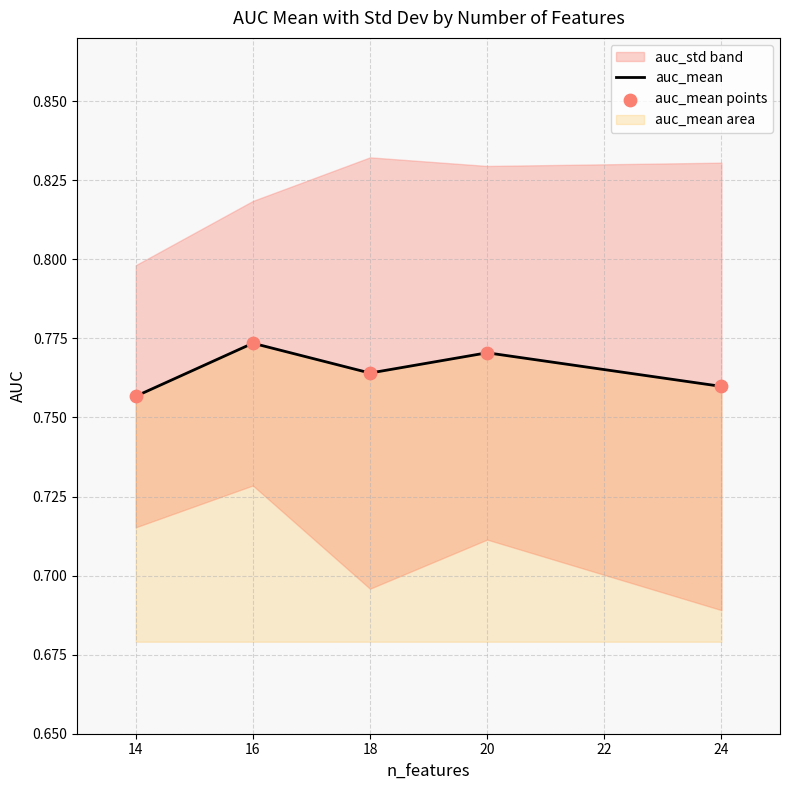

Is the value of auc_mean points at 20 greater than the value of auc_mean at 16?

No